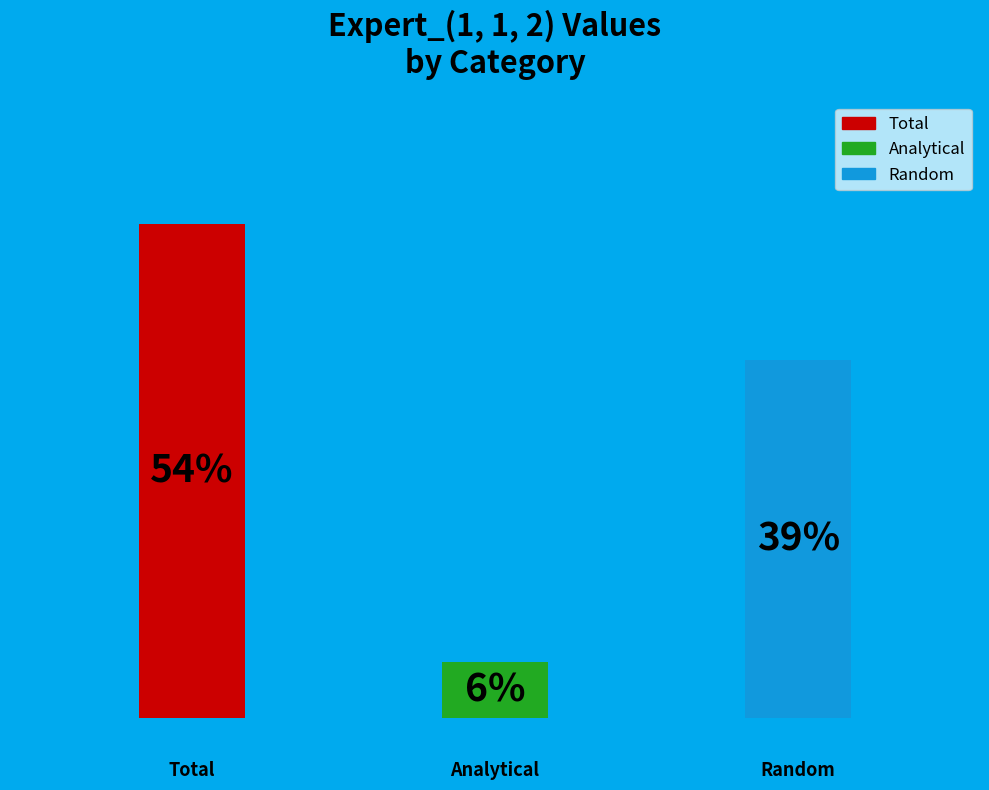

Rank the categories by value from lowest to highest.

Analytical, Random, Total